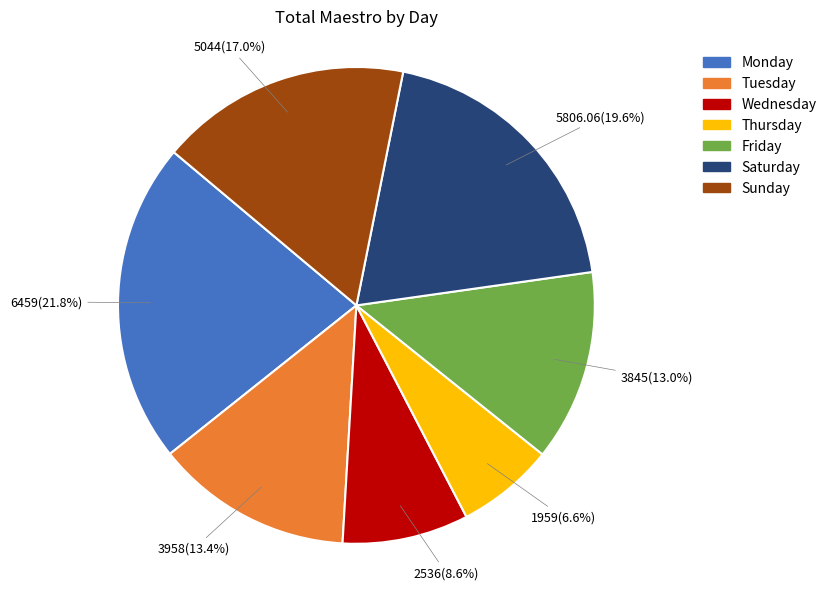

What is the ratio of the value at Friday to the value at Sunday?

0.8